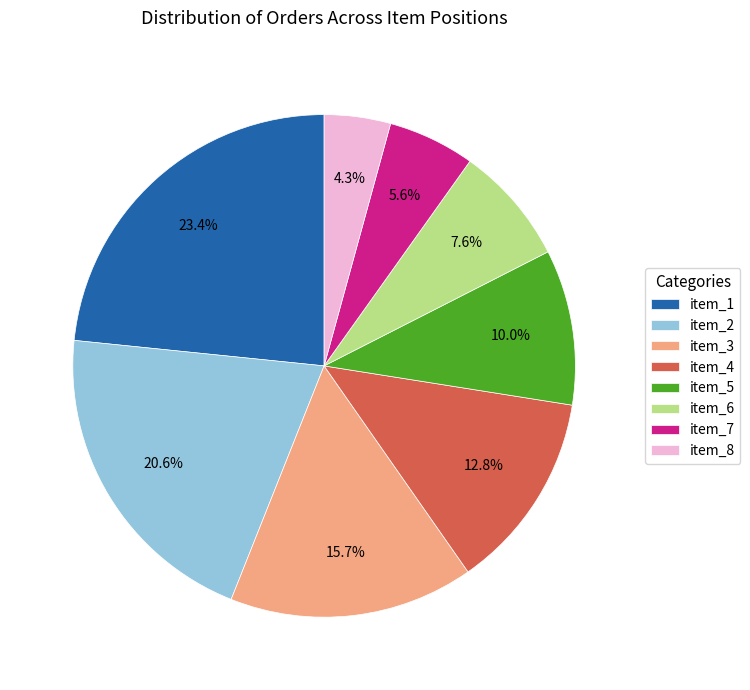

Count the number of slices in the pie.

8